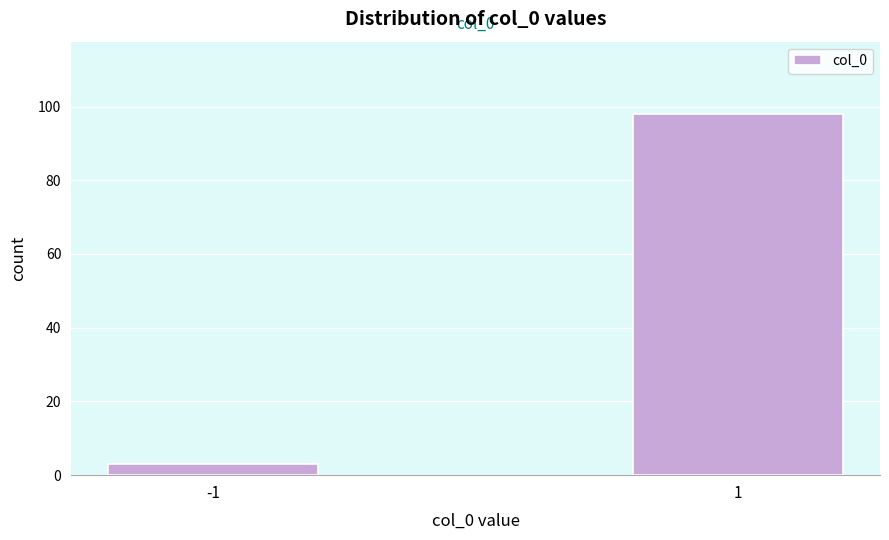

Reading left to right, list all the values displayed in this chart.

-1=3	1=98